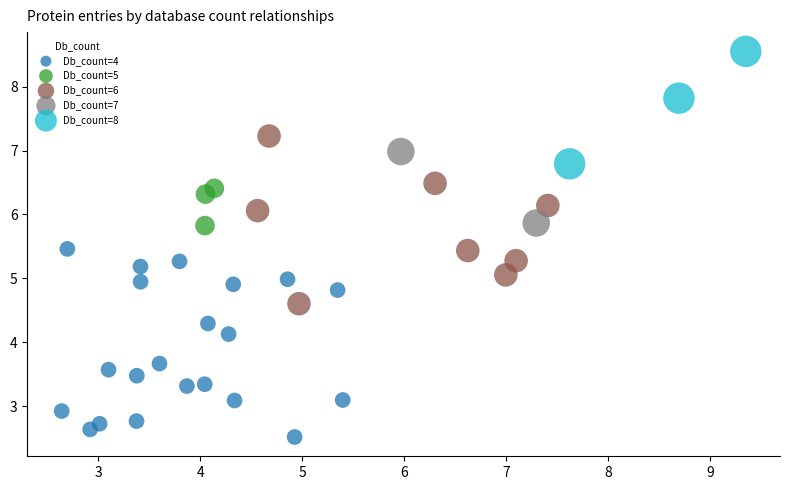

Which series reaches the minimum Y coordinate?

Db_count=4